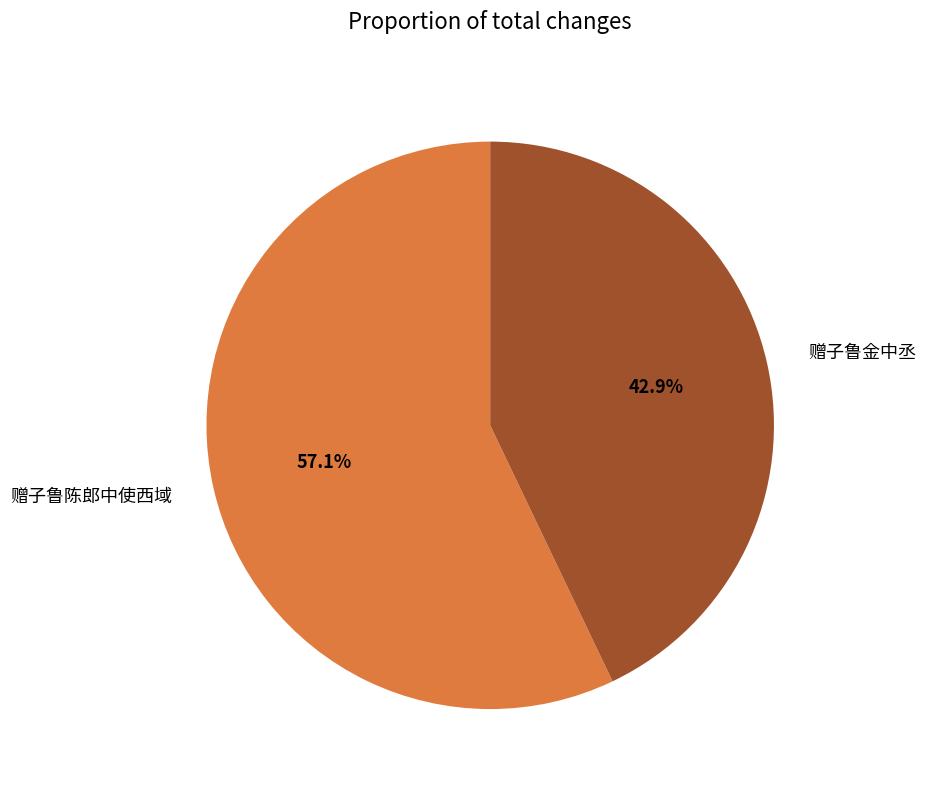

Is there any slice that represents more than half of the pie?

Yes